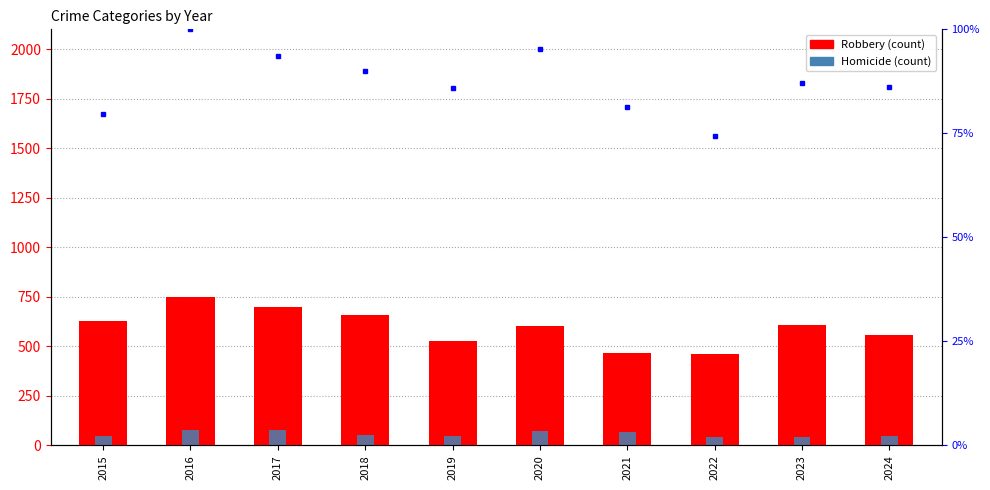

Where does the Homicide series first go above 54?

2016